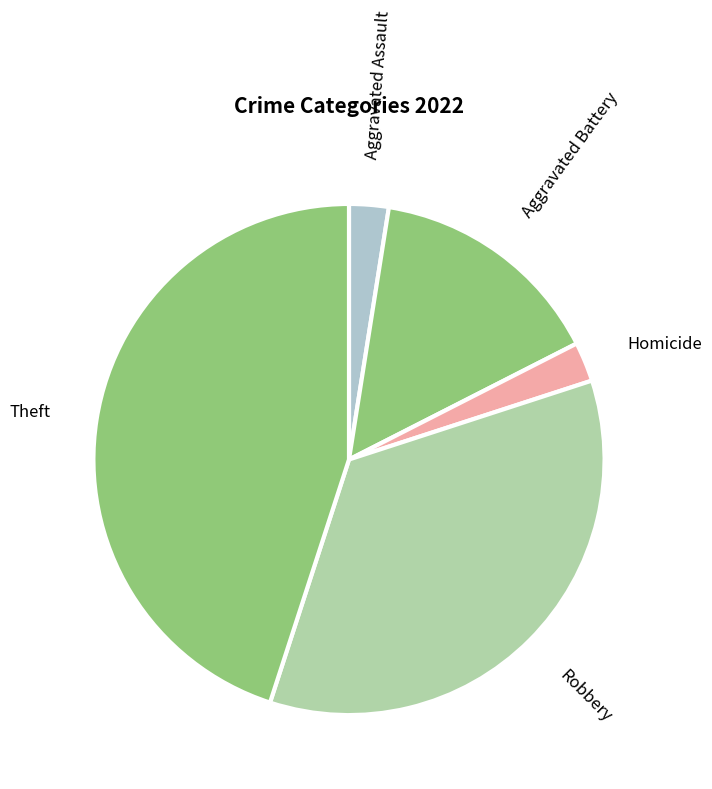

How many segments does this pie chart have?

5